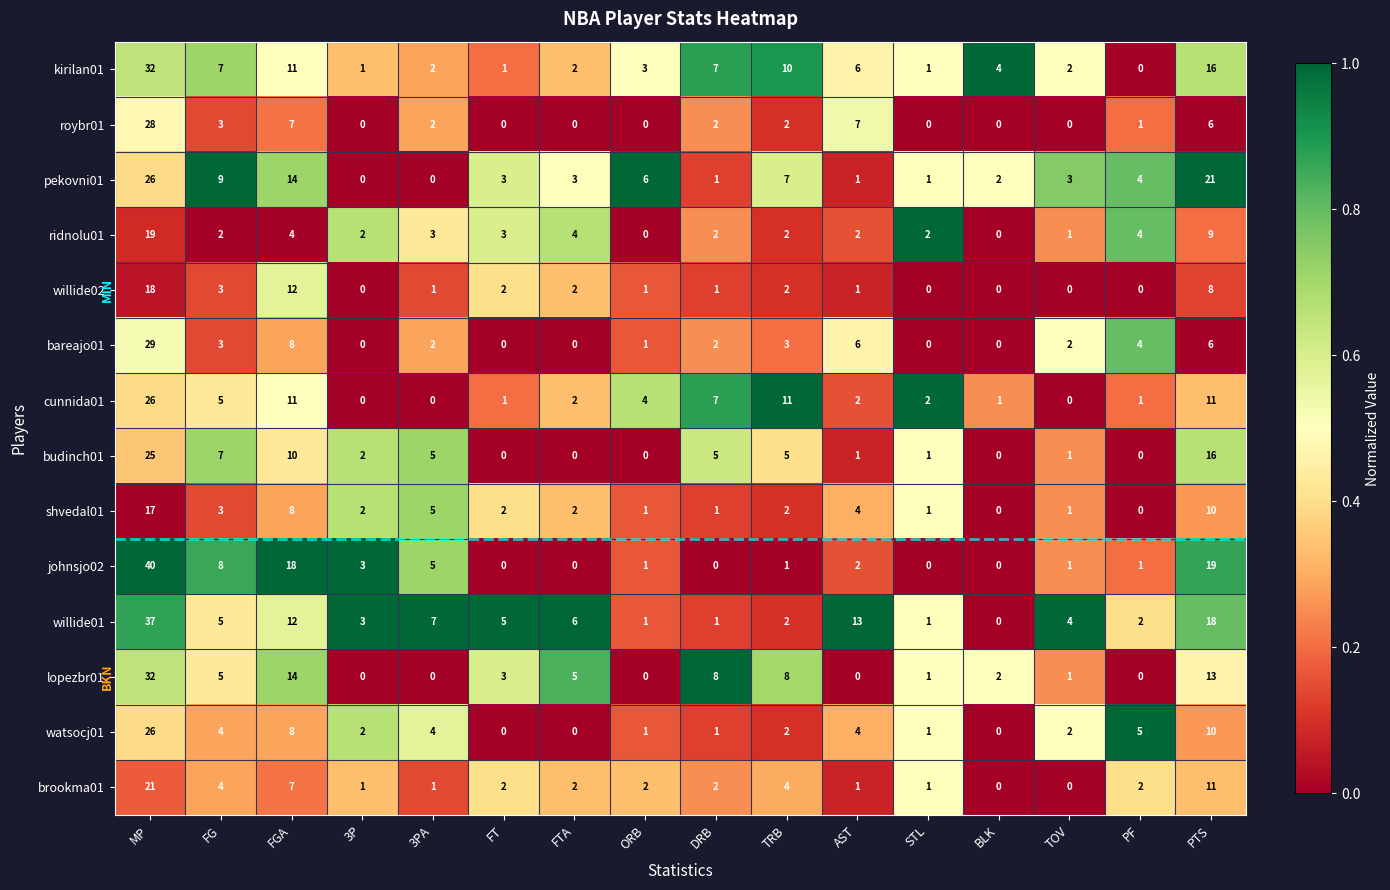

How many distinct data groups are displayed?

14